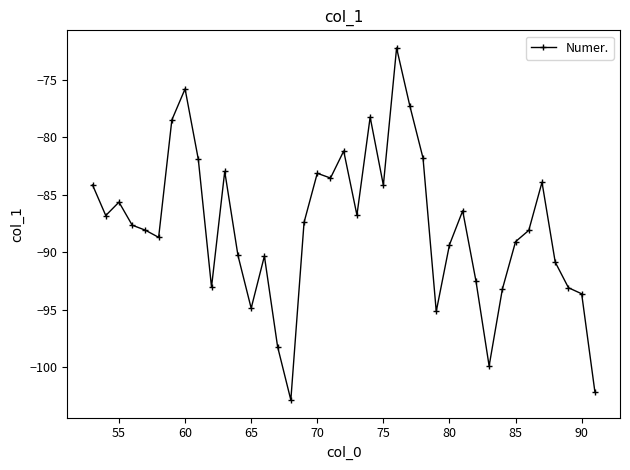

How many points are lower than both their immediate neighbors (excluding endpoints)?

10